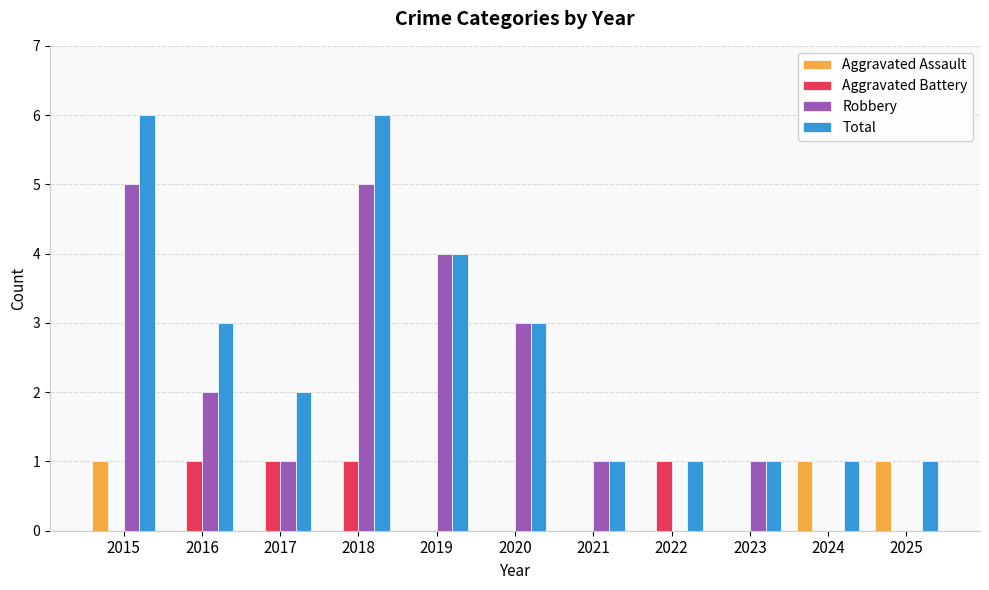

What is the sum of all Robbery values?

22